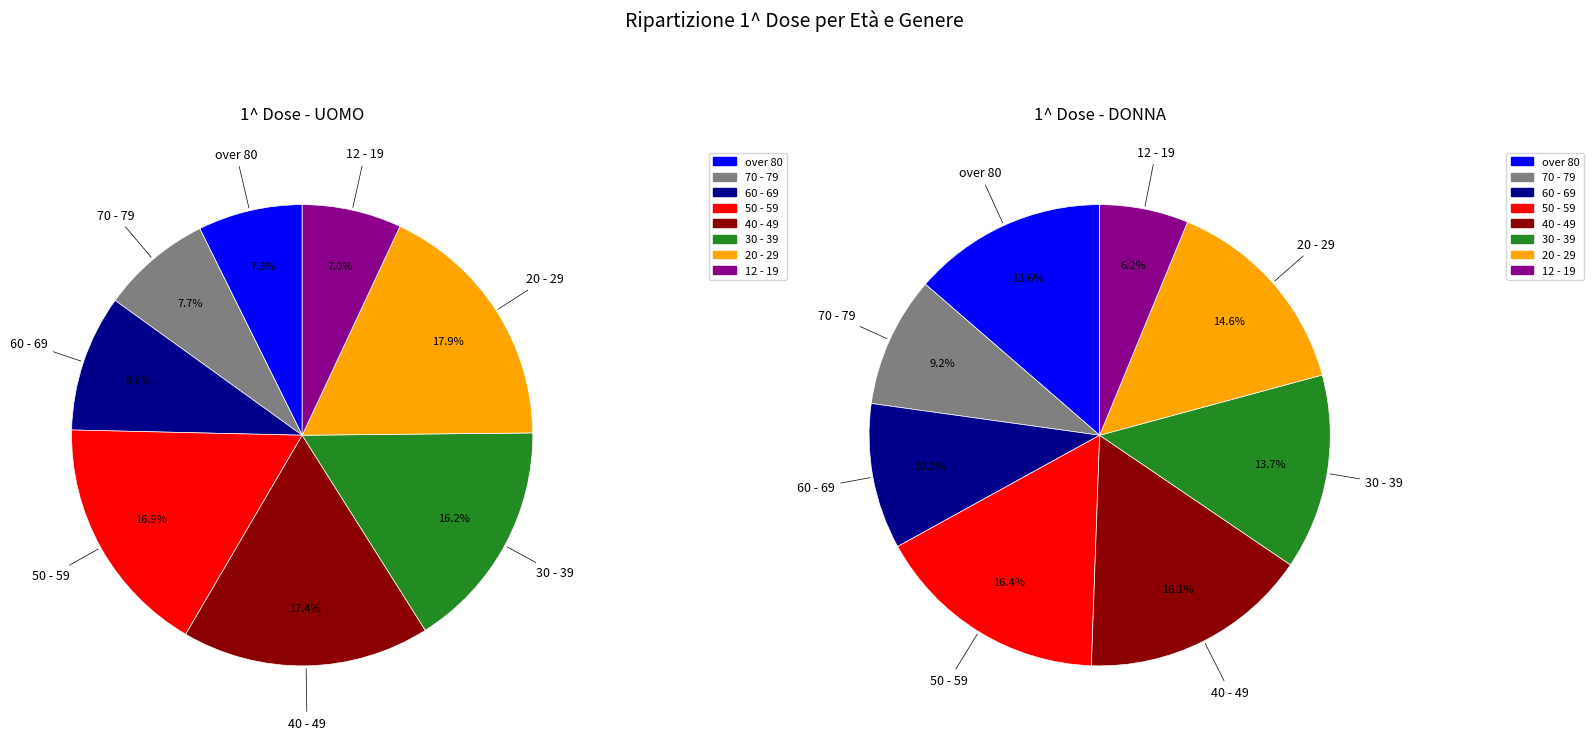

What is the smallest slice in the pie chart?

12 - 19